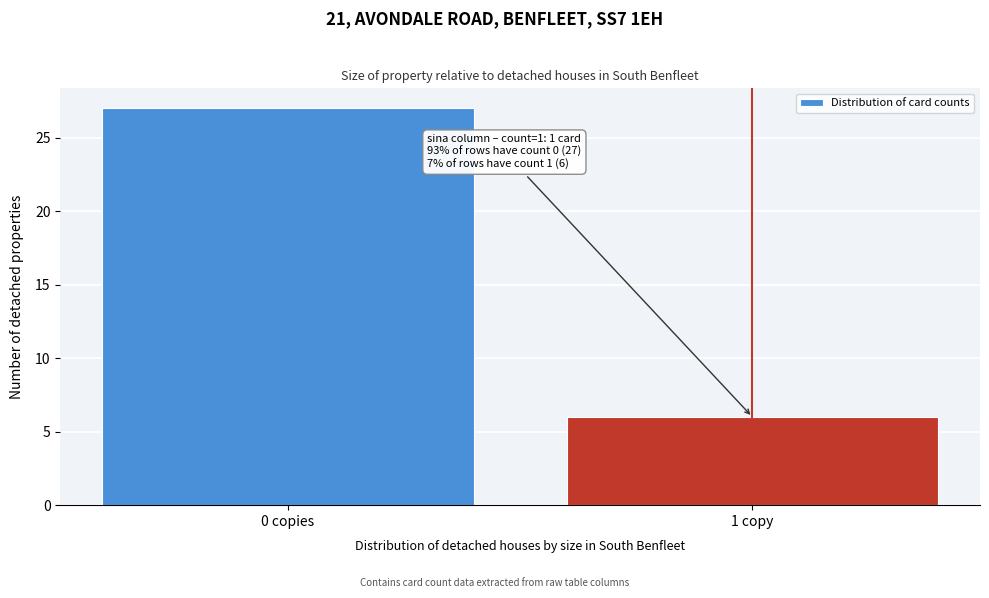

Reading left to right, what are all the values shown in this chart?

27	6